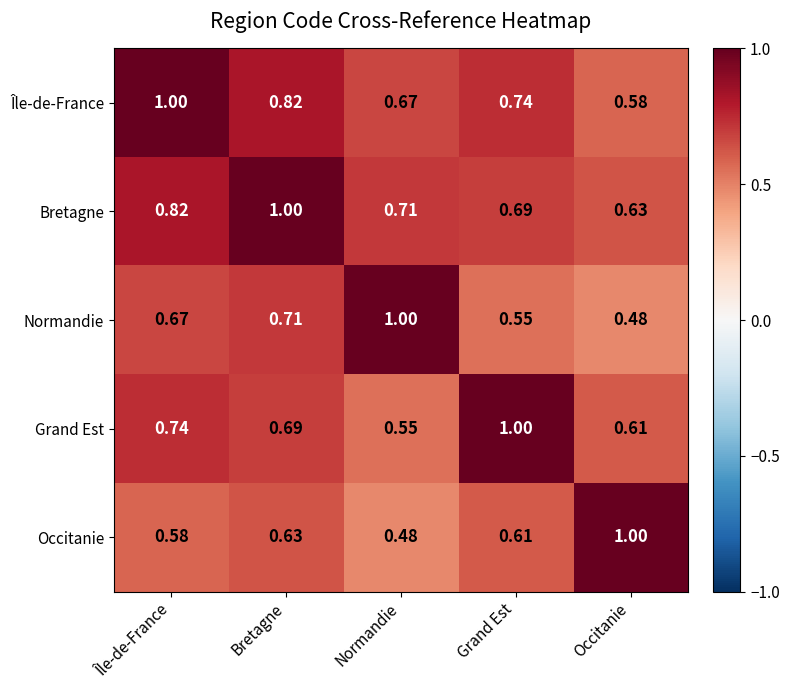

At which label does Normandie reach its minimum?

Occitanie